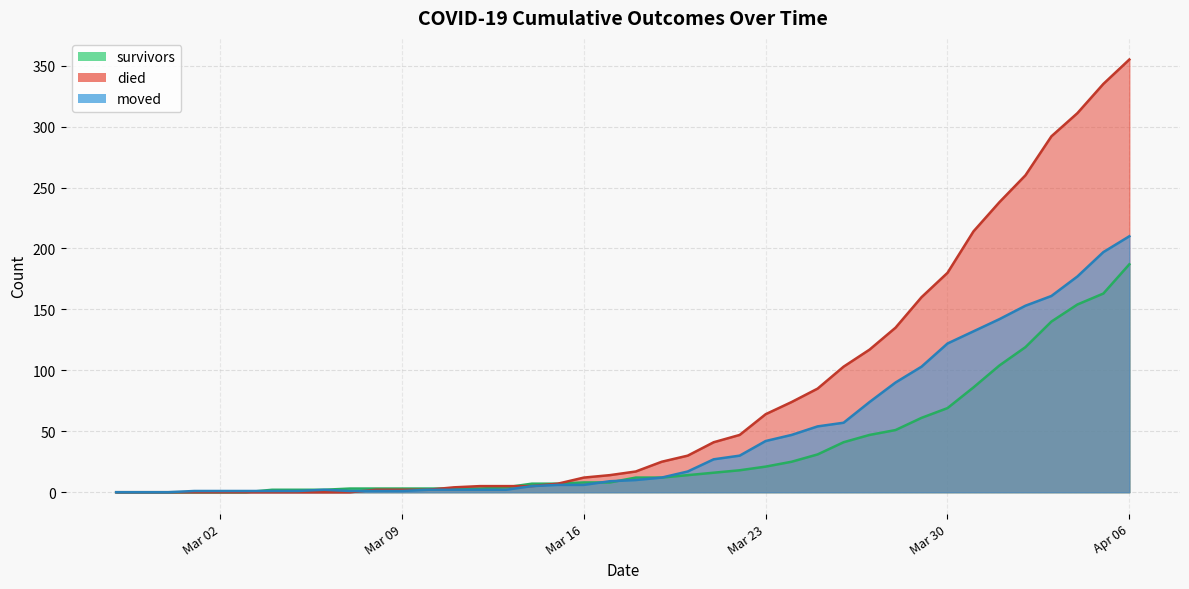

True or false: died and moved cross at least once.

True